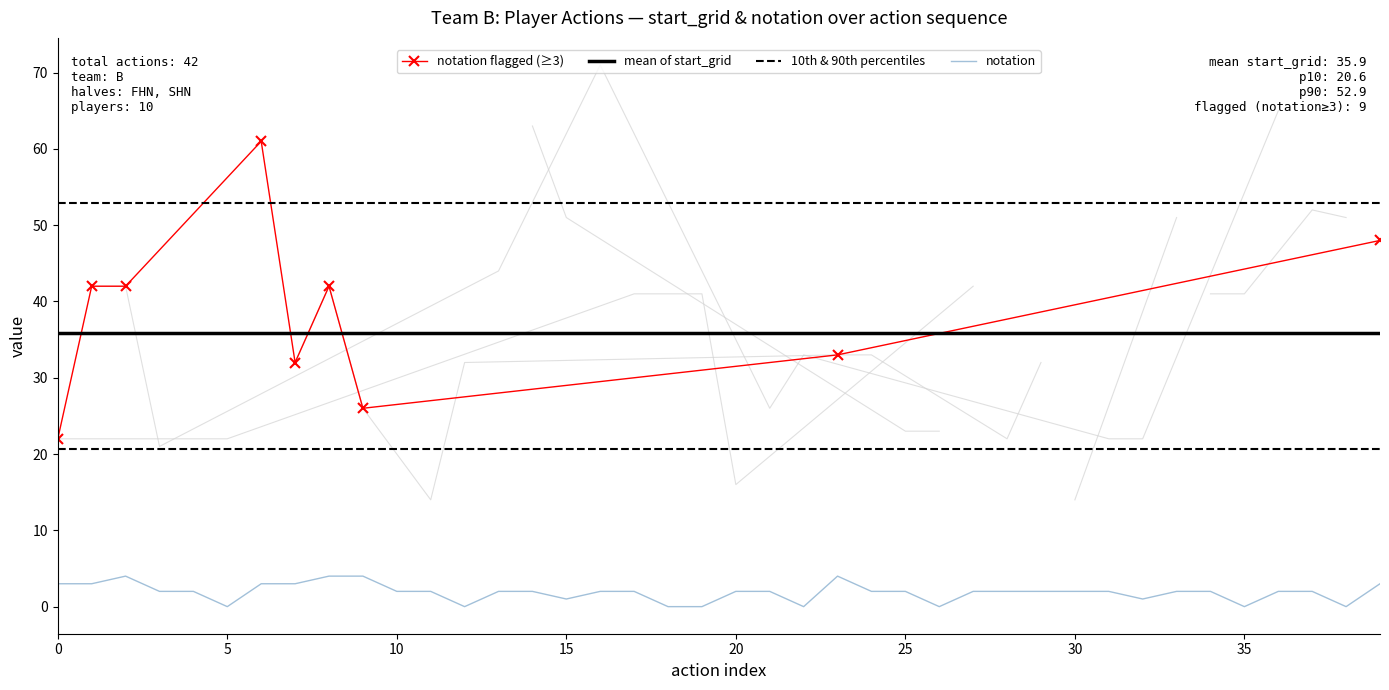

Is it true that mean of start_grid equals 57.4 at 0?

False